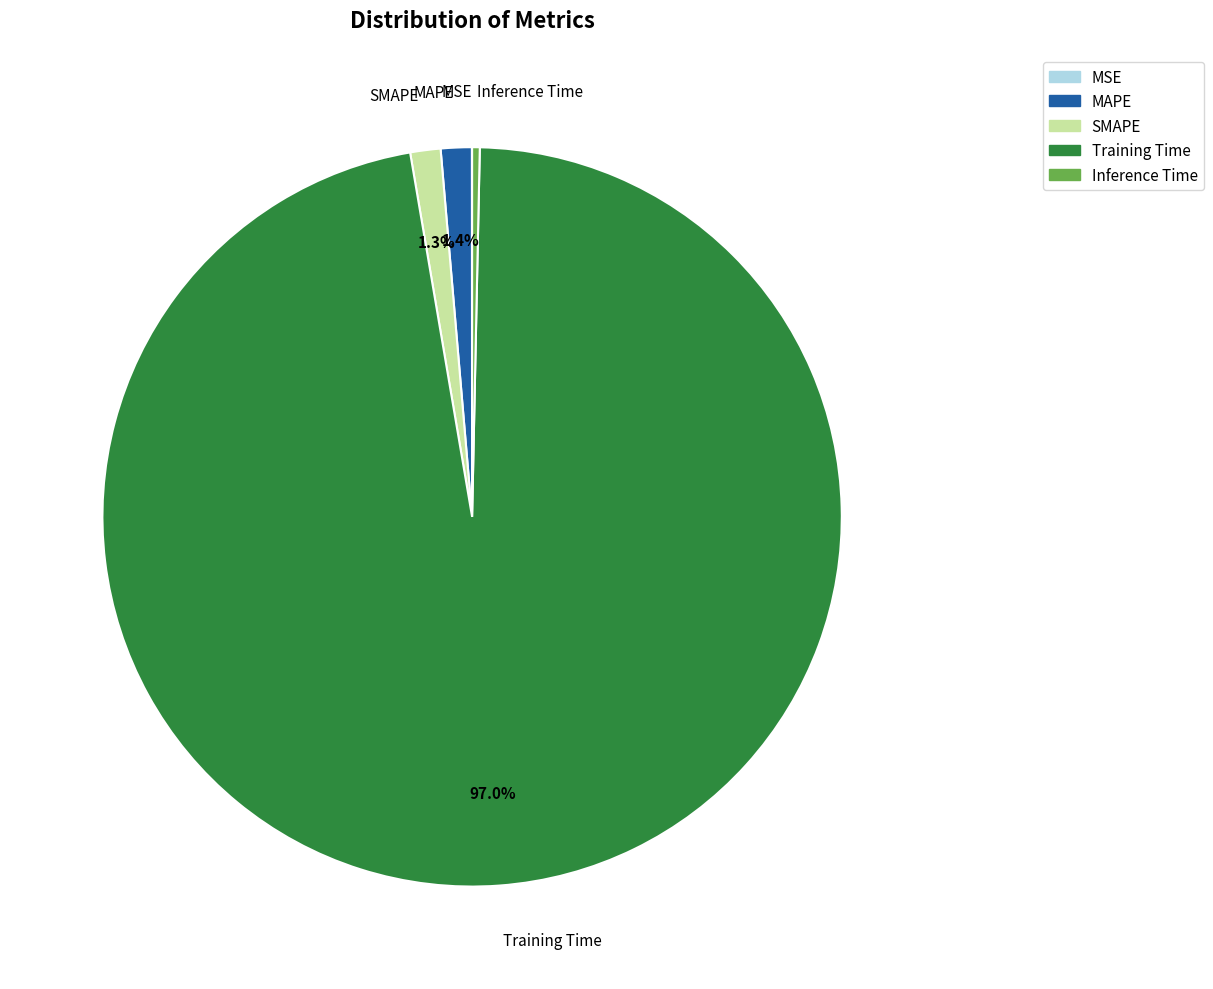

Is it true that MAPE is 9% of the pie?

False